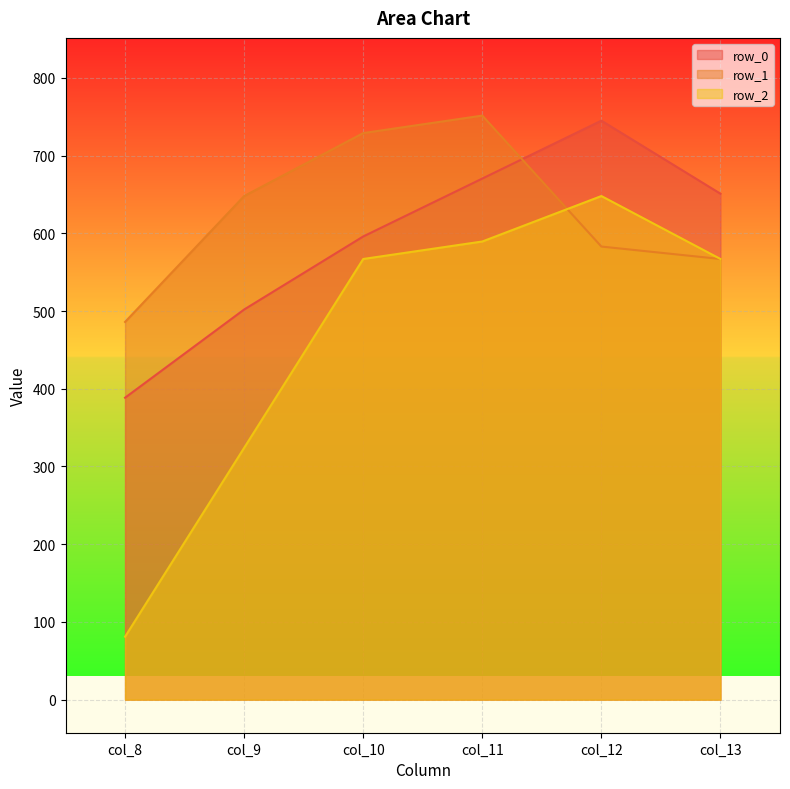

What are all the series names shown in the legend?

row_0, row_1, row_2